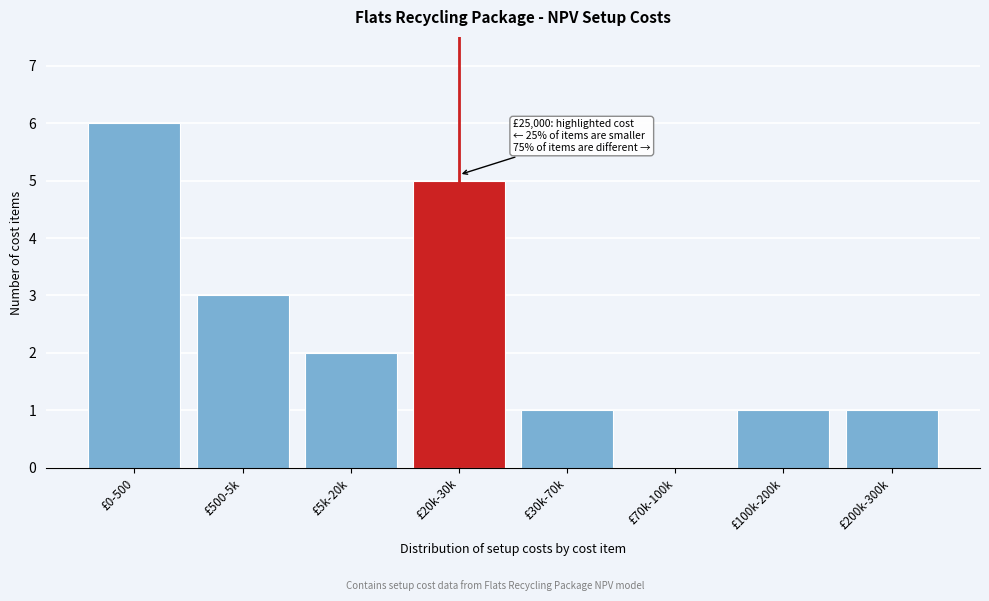

Reading left to right, list all the values displayed in this chart.

£0-500=6	£500-5k=3	£5k-20k=2	£20k-30k=5	£30k-70k=1	£70k-100k=0	£100k-200k=1	£200k-300k=1